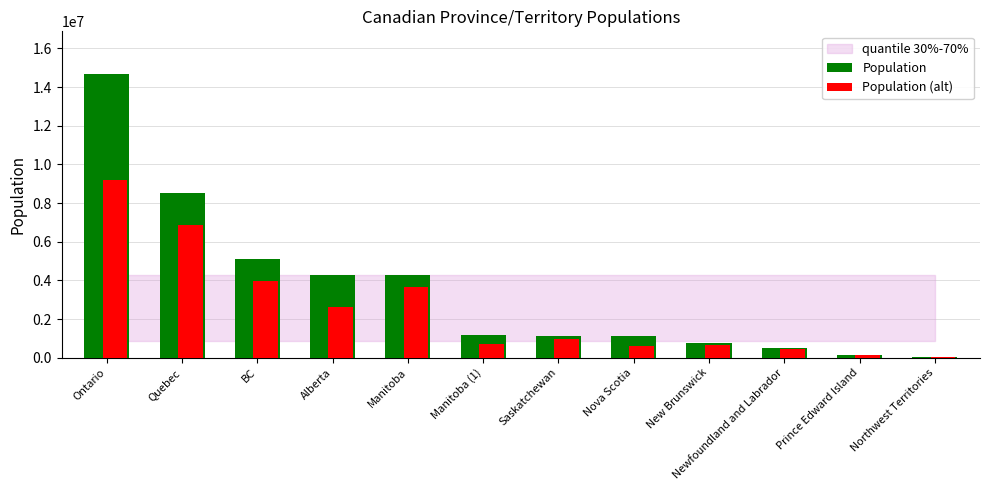

The Population series shows 510550.0 at Newfoundland and Labrador. True or false?

True